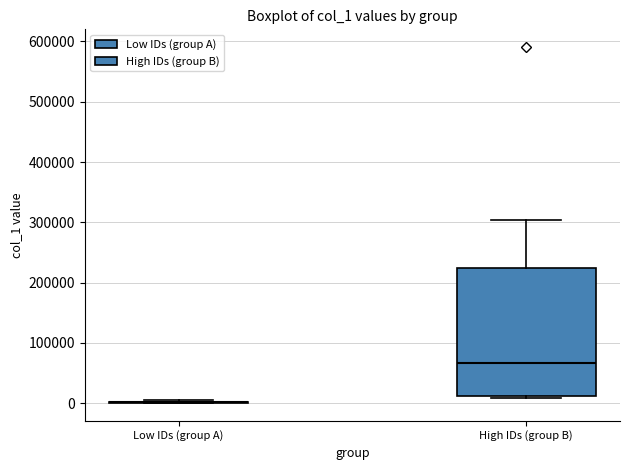

Reading left to right, read every box against the y-axis: the position of its median line, the range the box covers, and the ends of its whiskers. The values are not printed on the chart, so give them approximately, as read against the axis.

Low IDs (group A): box collapsed to a line at 0, whiskers 0 to 10000
High IDs (group B): median 70000, box 10000 to 220000, whiskers 10000 (just below the box's lower edge) to 300000